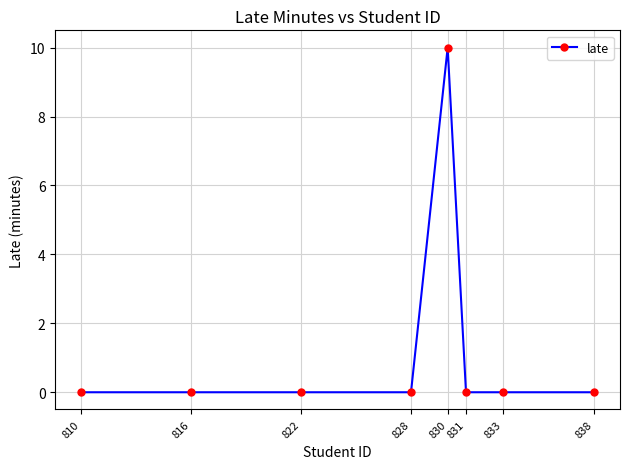

True or false: the data shows 0 at 828.

True